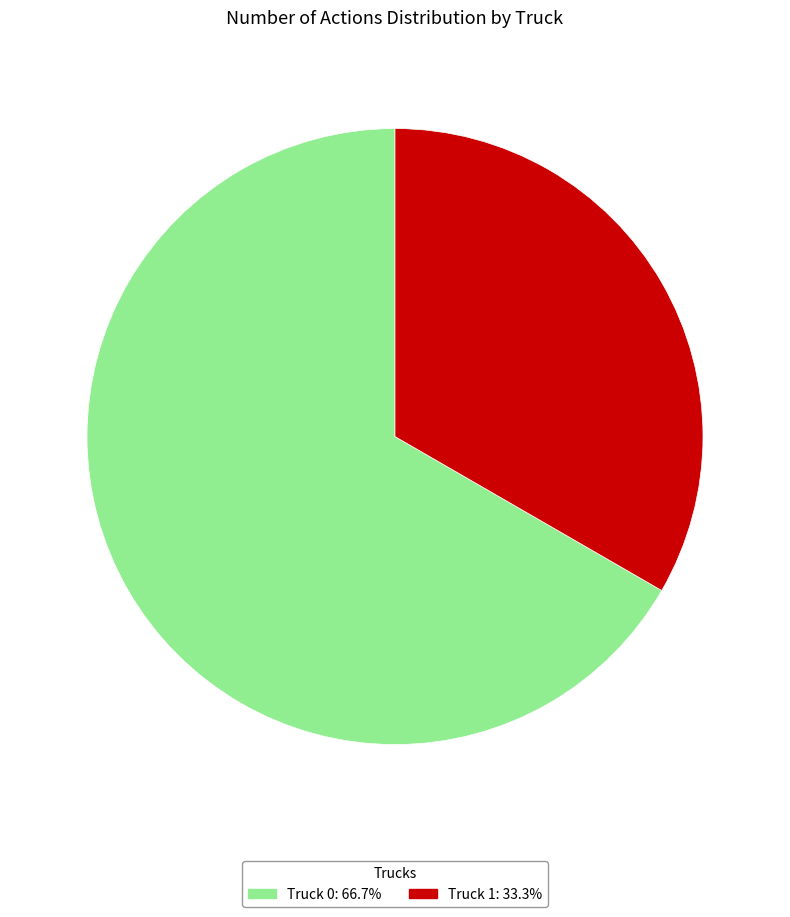

Between Truck 1 and Truck 0, which is larger?

Truck 0